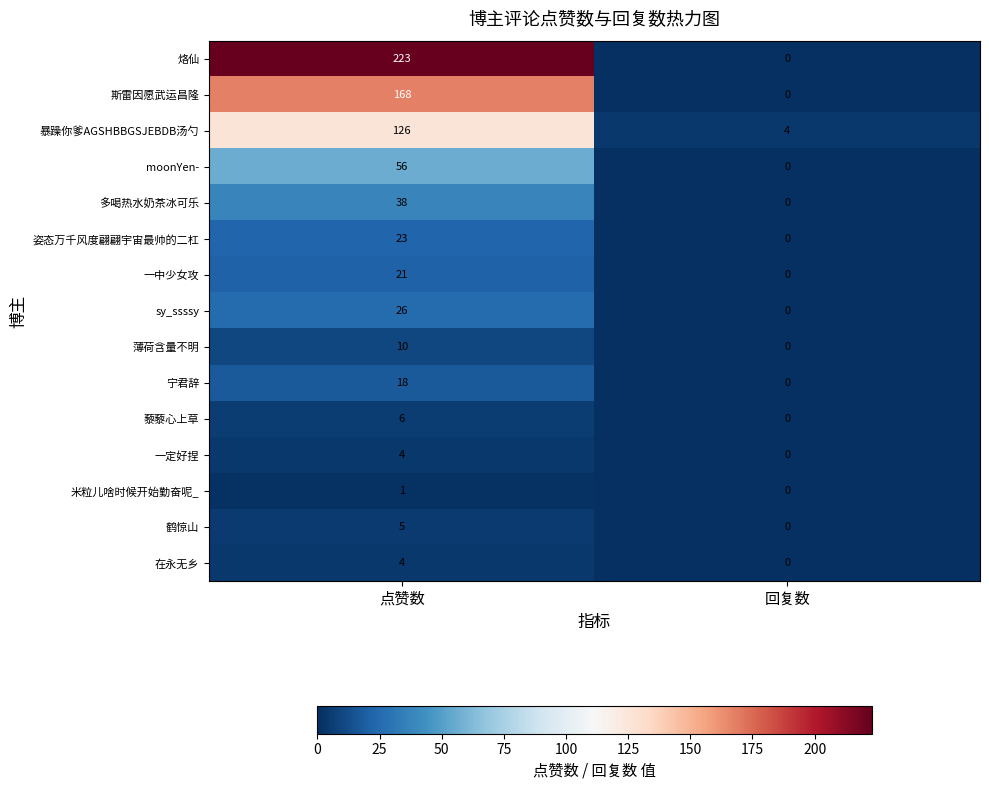

Which category has the lowest value across all series?

回复数